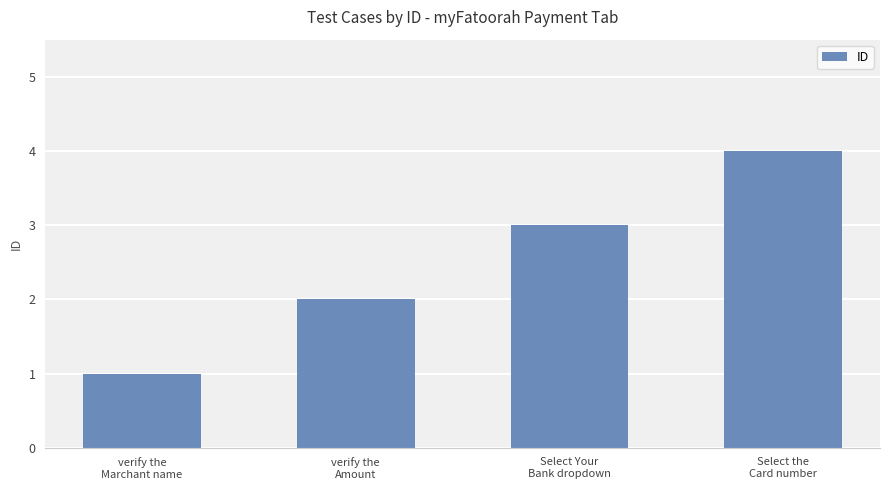

What position from the right is verify the
Amount?

3